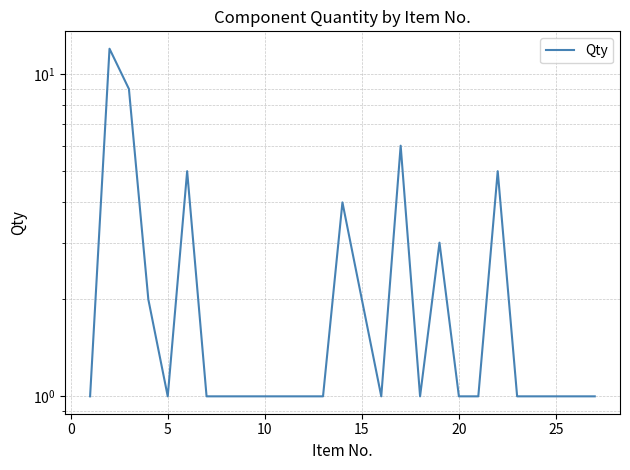

How many lines are shown in the chart?

1